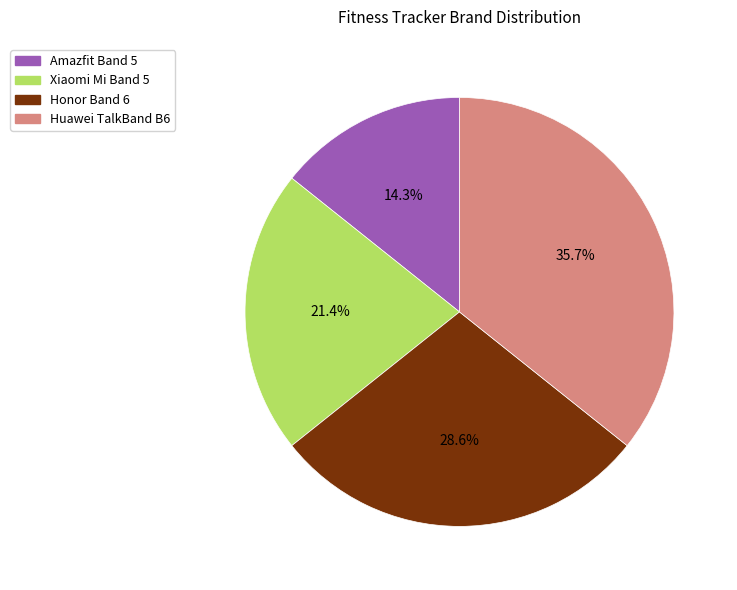

To the nearest percent, what percentage of the pie is Huawei TalkBand B6?

36%